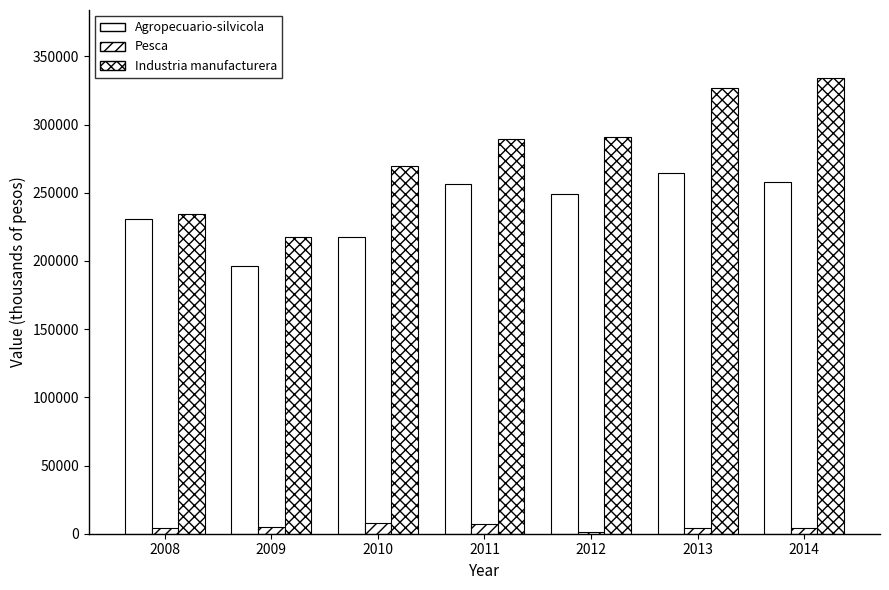

How many groups of bars are there?

7